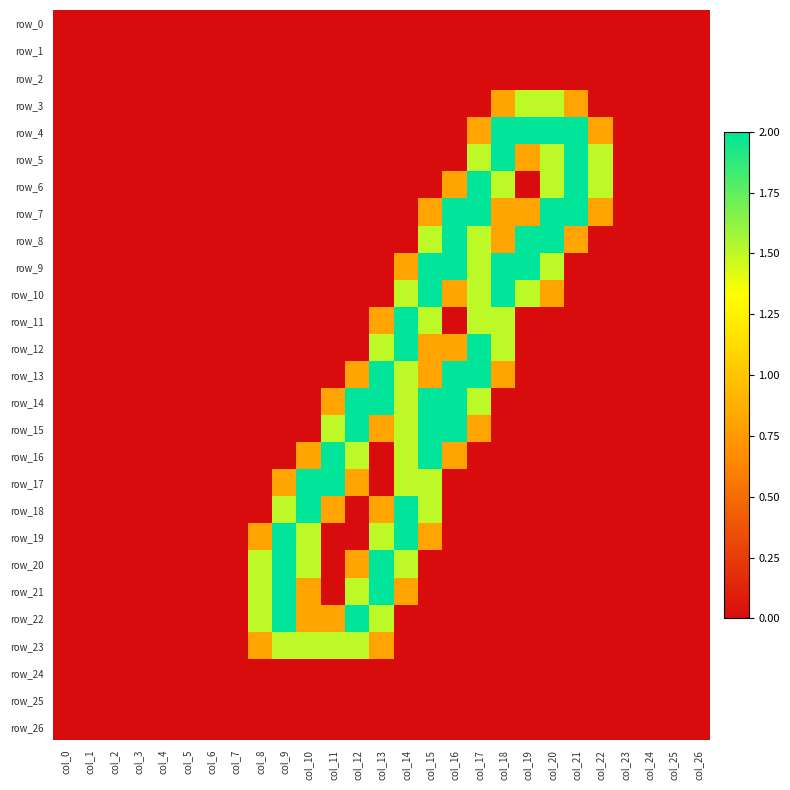

Reading right to left, what are all the values shown in this chart?

row_0: col_26=0.0	col_25=0.0	col_24=0.0	col_23=0.0	col_22=0.0	col_21=0.0	col_20=0.0	col_19=0.0	col_18=0.0	col_17=0.0	col_16=0.0	col_15=0.0	col_14=0.0	col_13=0.0	col_12=0.0	col_11=0.0	col_10=0.0	col_9=0.0	col_8=0.0	col_7=0.0	col_6=0.0	col_5=0.0	col_4=0.0	col_3=0.0	col_2=0.0	col_1=0.0	col_0=0.0
row_1: col_26=0.0	col_25=0.0	col_24=0.0	col_23=0.0	col_22=0.0	col_21=0.0	col_20=0.0	col_19=0.0	col_18=0.0	col_17=0.0	col_16=0.0	col_15=0.0	col_14=0.0	col_13=0.0	col_12=0.0	col_11=0.0	col_10=0.0	col_9=0.0	col_8=0.0	col_7=0.0	col_6=0.0	col_5=0.0	col_4=0.0	col_3=0.0	col_2=0.0	col_1=0.0	col_0=0.0
row_2: col_26=0.0	col_25=0.0	col_24=0.0	col_23=0.0	col_22=0.0	col_21=0.0	col_20=0.0	col_19=0.0	col_18=0.0	col_17=0.0	col_16=0.0	col_15=0.0	col_14=0.0	col_13=0.0	col_12=0.0	col_11=0.0	col_10=0.0	col_9=0.0	col_8=0.0	col_7=0.0	col_6=0.0	col_5=0.0	col_4=0.0	col_3=0.0	col_2=0.0	col_1=0.0	col_0=0.0
row_3: col_26=0.0	col_25=0.0	col_24=0.0	col_23=0.0	col_22=0.0	col_21=0.8	col_20=1.5	col_19=1.5	col_18=0.8	col_17=0.0	col_16=0.0	col_15=0.0	col_14=0.0	col_13=0.0	col_12=0.0	col_11=0.0	col_10=0.0	col_9=0.0	col_8=0.0	col_7=0.0	col_6=0.0	col_5=0.0	col_4=0.0	col_3=0.0	col_2=0.0	col_1=0.0	col_0=0.0
row_4: col_26=0.0	col_25=0.0	col_24=0.0	col_23=0.0	col_22=0.8	col_21=2.0	col_20=2.0	col_19=2.0	col_18=2.0	col_17=0.8	col_16=0.0	col_15=0.0	col_14=0.0	col_13=0.0	col_12=0.0	col_11=0.0	col_10=0.0	col_9=0.0	col_8=0.0	col_7=0.0	col_6=0.0	col_5=0.0	col_4=0.0	col_3=0.0	col_2=0.0	col_1=0.0	col_0=0.0
row_5: col_26=0.0	col_25=0.0	col_24=0.0	col_23=0.0	col_22=1.5	col_21=2.0	col_20=1.5	col_19=0.8	col_18=2.0	col_17=1.5	col_16=0.0	col_15=0.0	col_14=0.0	col_13=0.0	col_12=0.0	col_11=0.0	col_10=0.0	col_9=0.0	col_8=0.0	col_7=0.0	col_6=0.0	col_5=0.0	col_4=0.0	col_3=0.0	col_2=0.0	col_1=0.0	col_0=0.0
row_6: col_26=0.0	col_25=0.0	col_24=0.0	col_23=0.0	col_22=1.5	col_21=2.0	col_20=1.5	col_19=0.0	col_18=1.5	col_17=2.0	col_16=0.8	col_15=0.0	col_14=0.0	col_13=0.0	col_12=0.0	col_11=0.0	col_10=0.0	col_9=0.0	col_8=0.0	col_7=0.0	col_6=0.0	col_5=0.0	col_4=0.0	col_3=0.0	col_2=0.0	col_1=0.0	col_0=0.0
row_7: col_26=0.0	col_25=0.0	col_24=0.0	col_23=0.0	col_22=0.8	col_21=2.0	col_20=2.0	col_19=0.8	col_18=0.8	col_17=2.0	col_16=2.0	col_15=0.8	col_14=0.0	col_13=0.0	col_12=0.0	col_11=0.0	col_10=0.0	col_9=0.0	col_8=0.0	col_7=0.0	col_6=0.0	col_5=0.0	col_4=0.0	col_3=0.0	col_2=0.0	col_1=0.0	col_0=0.0
row_8: col_26=0.0	col_25=0.0	col_24=0.0	col_23=0.0	col_22=0.0	col_21=0.8	col_20=2.0	col_19=2.0	col_18=0.8	col_17=1.5	col_16=2.0	col_15=1.5	col_14=0.0	col_13=0.0	col_12=0.0	col_11=0.0	col_10=0.0	col_9=0.0	col_8=0.0	col_7=0.0	col_6=0.0	col_5=0.0	col_4=0.0	col_3=0.0	col_2=0.0	col_1=0.0	col_0=0.0
row_9: col_26=0.0	col_25=0.0	col_24=0.0	col_23=0.0	col_22=0.0	col_21=0.0	col_20=1.5	col_19=2.0	col_18=2.0	col_17=1.5	col_16=2.0	col_15=2.0	col_14=0.8	col_13=0.0	col_12=0.0	col_11=0.0	col_10=0.0	col_9=0.0	col_8=0.0	col_7=0.0	col_6=0.0	col_5=0.0	col_4=0.0	col_3=0.0	col_2=0.0	col_1=0.0	col_0=0.0
row_10: col_26=0.0	col_25=0.0	col_24=0.0	col_23=0.0	col_22=0.0	col_21=0.0	col_20=0.8	col_19=1.5	col_18=2.0	col_17=1.5	col_16=0.8	col_15=2.0	col_14=1.5	col_13=0.0	col_12=0.0	col_11=0.0	col_10=0.0	col_9=0.0	col_8=0.0	col_7=0.0	col_6=0.0	col_5=0.0	col_4=0.0	col_3=0.0	col_2=0.0	col_1=0.0	col_0=0.0
row_11: col_26=0.0	col_25=0.0	col_24=0.0	col_23=0.0	col_22=0.0	col_21=0.0	col_20=0.0	col_19=0.0	col_18=1.5	col_17=1.5	col_16=0.0	col_15=1.5	col_14=2.0	col_13=0.8	col_12=0.0	col_11=0.0	col_10=0.0	col_9=0.0	col_8=0.0	col_7=0.0	col_6=0.0	col_5=0.0	col_4=0.0	col_3=0.0	col_2=0.0	col_1=0.0	col_0=0.0
row_12: col_26=0.0	col_25=0.0	col_24=0.0	col_23=0.0	col_22=0.0	col_21=0.0	col_20=0.0	col_19=0.0	col_18=1.5	col_17=2.0	col_16=0.8	col_15=0.8	col_14=2.0	col_13=1.5	col_12=0.0	col_11=0.0	col_10=0.0	col_9=0.0	col_8=0.0	col_7=0.0	col_6=0.0	col_5=0.0	col_4=0.0	col_3=0.0	col_2=0.0	col_1=0.0	col_0=0.0
row_13: col_26=0.0	col_25=0.0	col_24=0.0	col_23=0.0	col_22=0.0	col_21=0.0	col_20=0.0	col_19=0.0	col_18=0.8	col_17=2.0	col_16=2.0	col_15=0.8	col_14=1.5	col_13=2.0	col_12=0.8	col_11=0.0	col_10=0.0	col_9=0.0	col_8=0.0	col_7=0.0	col_6=0.0	col_5=0.0	col_4=0.0	col_3=0.0	col_2=0.0	col_1=0.0	col_0=0.0
row_14: col_26=0.0	col_25=0.0	col_24=0.0	col_23=0.0	col_22=0.0	col_21=0.0	col_20=0.0	col_19=0.0	col_18=0.0	col_17=1.5	col_16=2.0	col_15=2.0	col_14=1.5	col_13=2.0	col_12=2.0	col_11=0.8	col_10=0.0	col_9=0.0	col_8=0.0	col_7=0.0	col_6=0.0	col_5=0.0	col_4=0.0	col_3=0.0	col_2=0.0	col_1=0.0	col_0=0.0
row_15: col_26=0.0	col_25=0.0	col_24=0.0	col_23=0.0	col_22=0.0	col_21=0.0	col_20=0.0	col_19=0.0	col_18=0.0	col_17=0.8	col_16=2.0	col_15=2.0	col_14=1.5	col_13=0.8	col_12=2.0	col_11=1.5	col_10=0.0	col_9=0.0	col_8=0.0	col_7=0.0	col_6=0.0	col_5=0.0	col_4=0.0	col_3=0.0	col_2=0.0	col_1=0.0	col_0=0.0
row_16: col_26=0.0	col_25=0.0	col_24=0.0	col_23=0.0	col_22=0.0	col_21=0.0	col_20=0.0	col_19=0.0	col_18=0.0	col_17=0.0	col_16=0.8	col_15=2.0	col_14=1.5	col_13=0.0	col_12=1.5	col_11=2.0	col_10=0.8	col_9=0.0	col_8=0.0	col_7=0.0	col_6=0.0	col_5=0.0	col_4=0.0	col_3=0.0	col_2=0.0	col_1=0.0	col_0=0.0
row_17: col_26=0.0	col_25=0.0	col_24=0.0	col_23=0.0	col_22=0.0	col_21=0.0	col_20=0.0	col_19=0.0	col_18=0.0	col_17=0.0	col_16=0.0	col_15=1.5	col_14=1.5	col_13=0.0	col_12=0.8	col_11=2.0	col_10=2.0	col_9=0.8	col_8=0.0	col_7=0.0	col_6=0.0	col_5=0.0	col_4=0.0	col_3=0.0	col_2=0.0	col_1=0.0	col_0=0.0
row_18: col_26=0.0	col_25=0.0	col_24=0.0	col_23=0.0	col_22=0.0	col_21=0.0	col_20=0.0	col_19=0.0	col_18=0.0	col_17=0.0	col_16=0.0	col_15=1.5	col_14=2.0	col_13=0.8	col_12=0.0	col_11=0.8	col_10=2.0	col_9=1.5	col_8=0.0	col_7=0.0	col_6=0.0	col_5=0.0	col_4=0.0	col_3=0.0	col_2=0.0	col_1=0.0	col_0=0.0
row_19: col_26=0.0	col_25=0.0	col_24=0.0	col_23=0.0	col_22=0.0	col_21=0.0	col_20=0.0	col_19=0.0	col_18=0.0	col_17=0.0	col_16=0.0	col_15=0.8	col_14=2.0	col_13=1.5	col_12=0.0	col_11=0.0	col_10=1.5	col_9=2.0	col_8=0.8	col_7=0.0	col_6=0.0	col_5=0.0	col_4=0.0	col_3=0.0	col_2=0.0	col_1=0.0	col_0=0.0
row_20: col_26=0.0	col_25=0.0	col_24=0.0	col_23=0.0	col_22=0.0	col_21=0.0	col_20=0.0	col_19=0.0	col_18=0.0	col_17=0.0	col_16=0.0	col_15=0.0	col_14=1.5	col_13=2.0	col_12=0.8	col_11=0.0	col_10=1.5	col_9=2.0	col_8=1.5	col_7=0.0	col_6=0.0	col_5=0.0	col_4=0.0	col_3=0.0	col_2=0.0	col_1=0.0	col_0=0.0
row_21: col_26=0.0	col_25=0.0	col_24=0.0	col_23=0.0	col_22=0.0	col_21=0.0	col_20=0.0	col_19=0.0	col_18=0.0	col_17=0.0	col_16=0.0	col_15=0.0	col_14=0.8	col_13=2.0	col_12=1.5	col_11=0.0	col_10=0.8	col_9=2.0	col_8=1.5	col_7=0.0	col_6=0.0	col_5=0.0	col_4=0.0	col_3=0.0	col_2=0.0	col_1=0.0	col_0=0.0
row_22: col_26=0.0	col_25=0.0	col_24=0.0	col_23=0.0	col_22=0.0	col_21=0.0	col_20=0.0	col_19=0.0	col_18=0.0	col_17=0.0	col_16=0.0	col_15=0.0	col_14=0.0	col_13=1.5	col_12=2.0	col_11=0.8	col_10=0.8	col_9=2.0	col_8=1.5	col_7=0.0	col_6=0.0	col_5=0.0	col_4=0.0	col_3=0.0	col_2=0.0	col_1=0.0	col_0=0.0
row_23: col_26=0.0	col_25=0.0	col_24=0.0	col_23=0.0	col_22=0.0	col_21=0.0	col_20=0.0	col_19=0.0	col_18=0.0	col_17=0.0	col_16=0.0	col_15=0.0	col_14=0.0	col_13=0.8	col_12=1.5	col_11=1.5	col_10=1.5	col_9=1.5	col_8=0.8	col_7=0.0	col_6=0.0	col_5=0.0	col_4=0.0	col_3=0.0	col_2=0.0	col_1=0.0	col_0=0.0
row_24: col_26=0.0	col_25=0.0	col_24=0.0	col_23=0.0	col_22=0.0	col_21=0.0	col_20=0.0	col_19=0.0	col_18=0.0	col_17=0.0	col_16=0.0	col_15=0.0	col_14=0.0	col_13=0.0	col_12=0.0	col_11=0.0	col_10=0.0	col_9=0.0	col_8=0.0	col_7=0.0	col_6=0.0	col_5=0.0	col_4=0.0	col_3=0.0	col_2=0.0	col_1=0.0	col_0=0.0
row_25: col_26=0.0	col_25=0.0	col_24=0.0	col_23=0.0	col_22=0.0	col_21=0.0	col_20=0.0	col_19=0.0	col_18=0.0	col_17=0.0	col_16=0.0	col_15=0.0	col_14=0.0	col_13=0.0	col_12=0.0	col_11=0.0	col_10=0.0	col_9=0.0	col_8=0.0	col_7=0.0	col_6=0.0	col_5=0.0	col_4=0.0	col_3=0.0	col_2=0.0	col_1=0.0	col_0=0.0
row_26: col_26=0.0	col_25=0.0	col_24=0.0	col_23=0.0	col_22=0.0	col_21=0.0	col_20=0.0	col_19=0.0	col_18=0.0	col_17=0.0	col_16=0.0	col_15=0.0	col_14=0.0	col_13=0.0	col_12=0.0	col_11=0.0	col_10=0.0	col_9=0.0	col_8=0.0	col_7=0.0	col_6=0.0	col_5=0.0	col_4=0.0	col_3=0.0	col_2=0.0	col_1=0.0	col_0=0.0